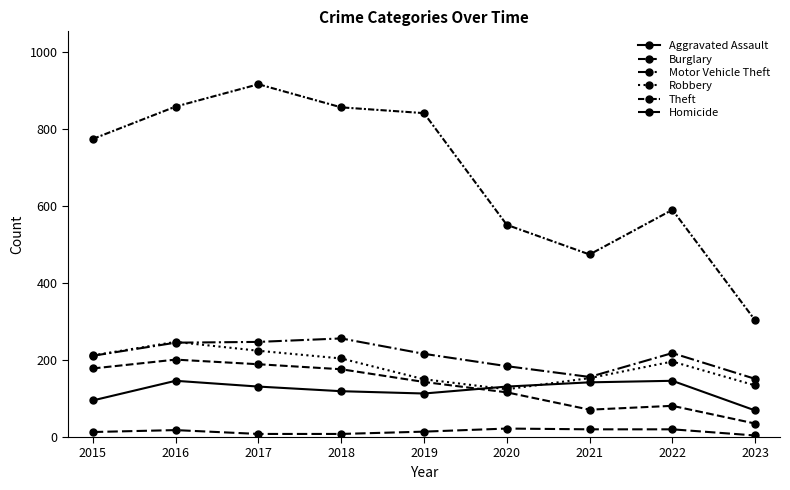

How many values in the Homicide series are below 14?

4